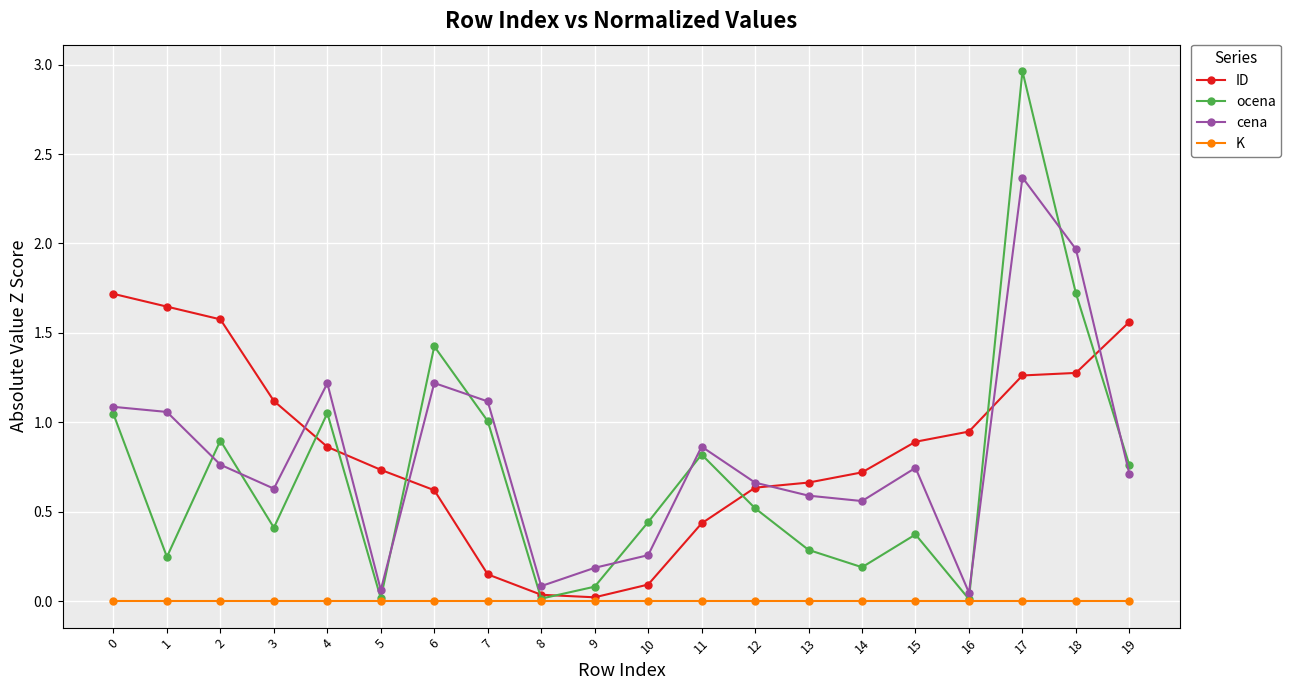

Is the value of K at 3 greater than the value of ID at 1?

No